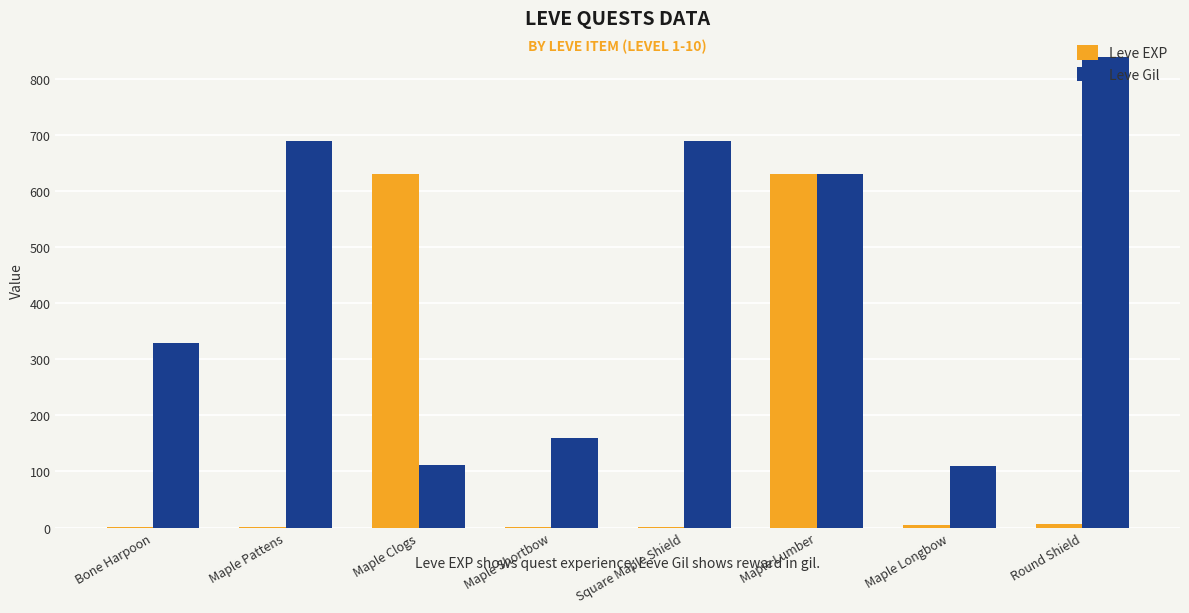

What is the maximum value shown in the chart?

840